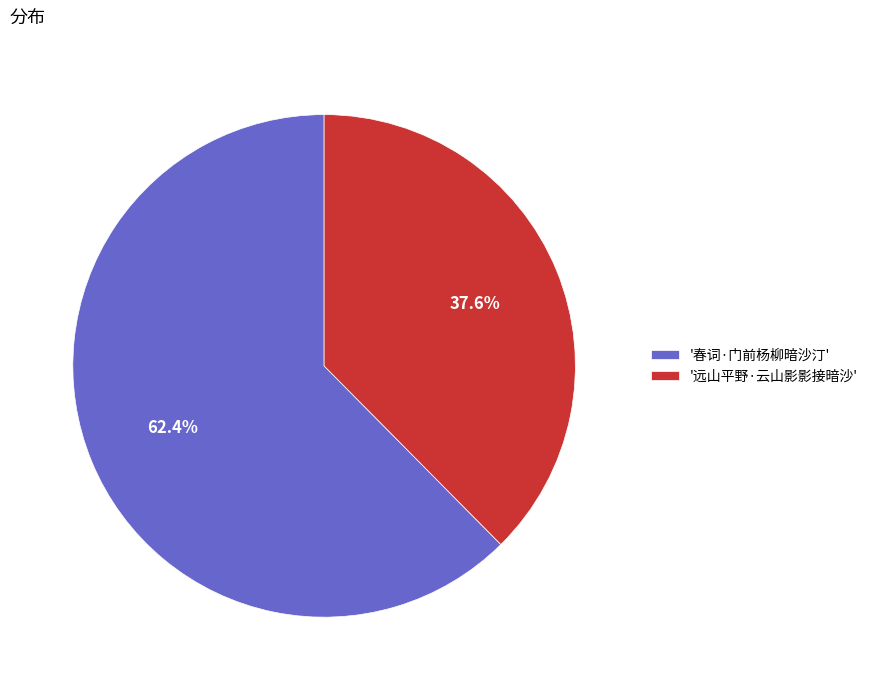

Combined, what portion of the pie is '远山平野·云山影影接暗沙' and '春词·门前杨柳暗沙汀'?

100.0%